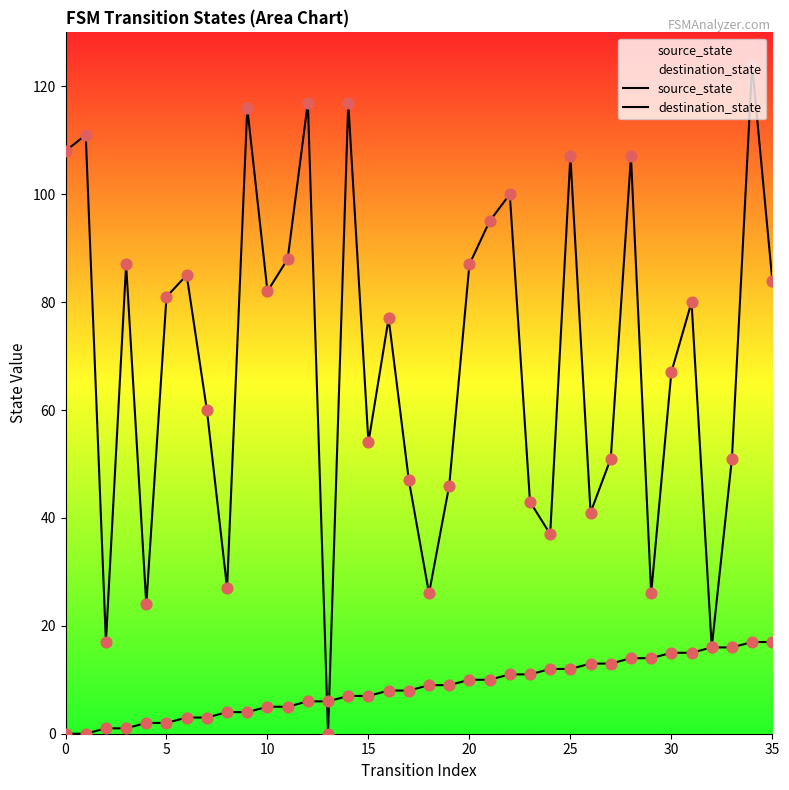

What is the total value across all series at 11?

93